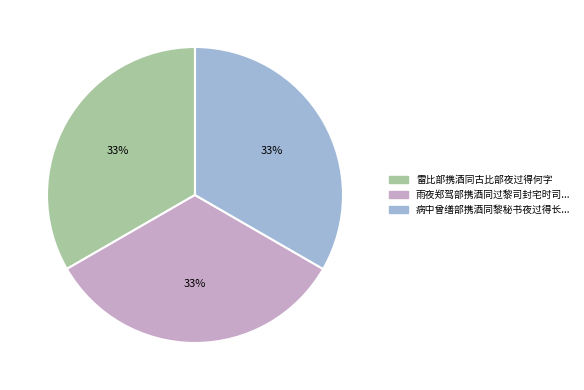

Is 雷比部携酒同古比部夜过得何字 the majority of the pie?

No